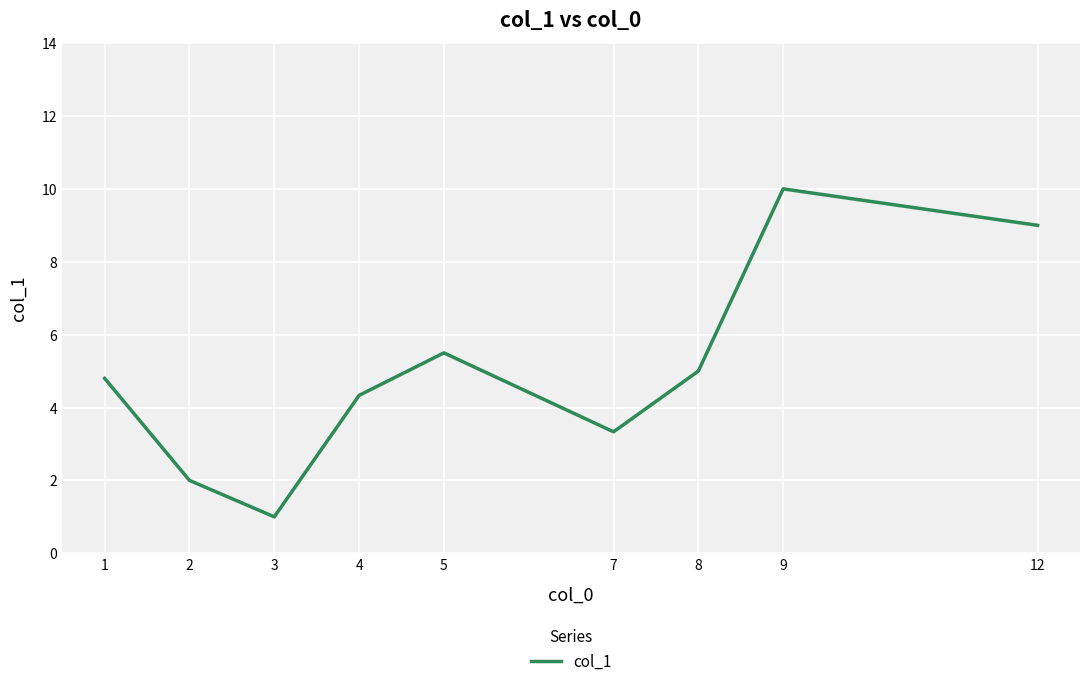

List the labels in order of value, smallest first.

3, 2, 7, 4, 1, 8, 5, 12, 9